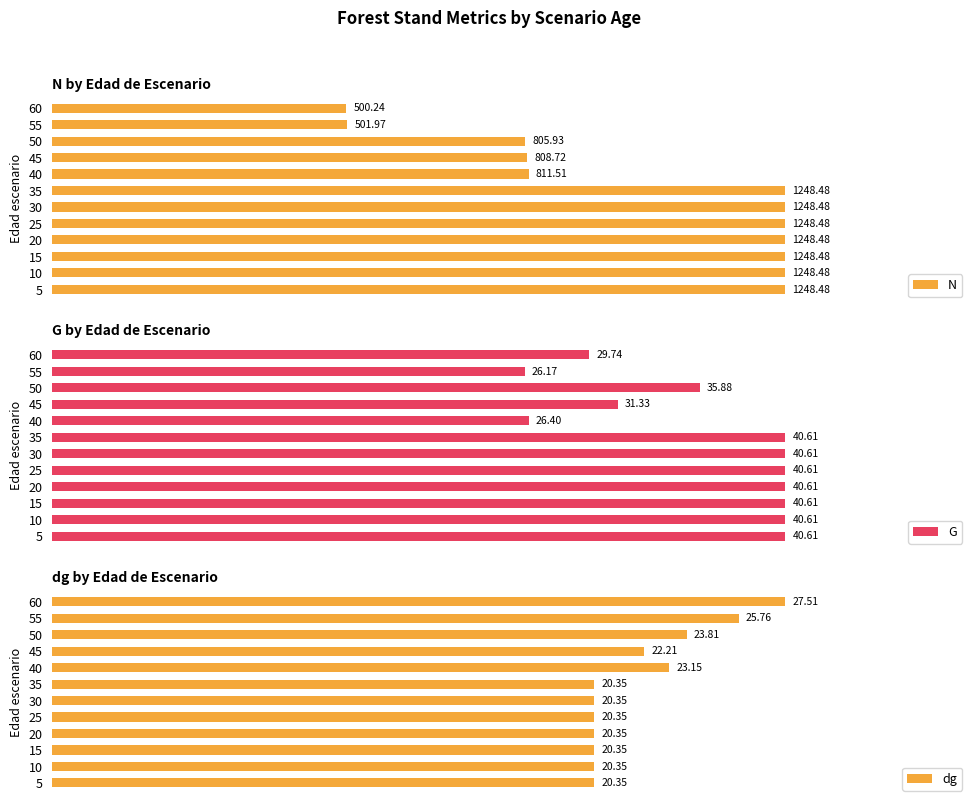

What is the difference between the highest and lowest values at 20?

1228.1